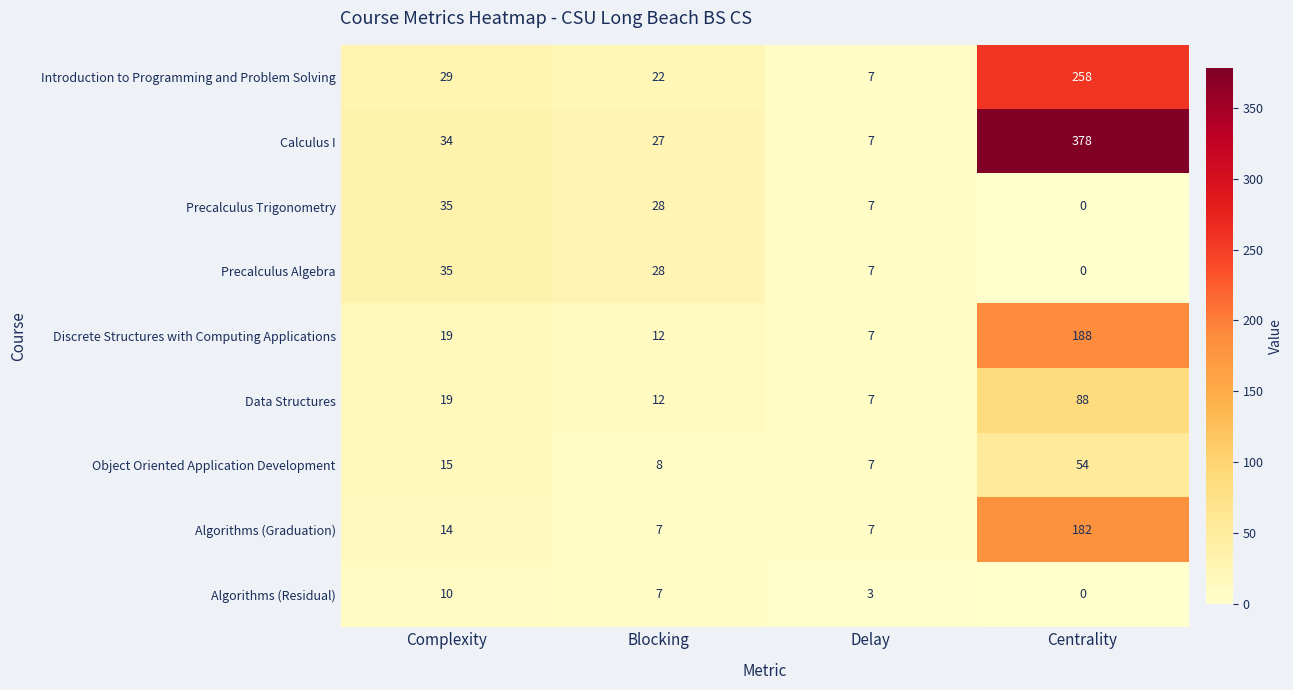

Which series has the largest range (max minus min)?

Calculus I